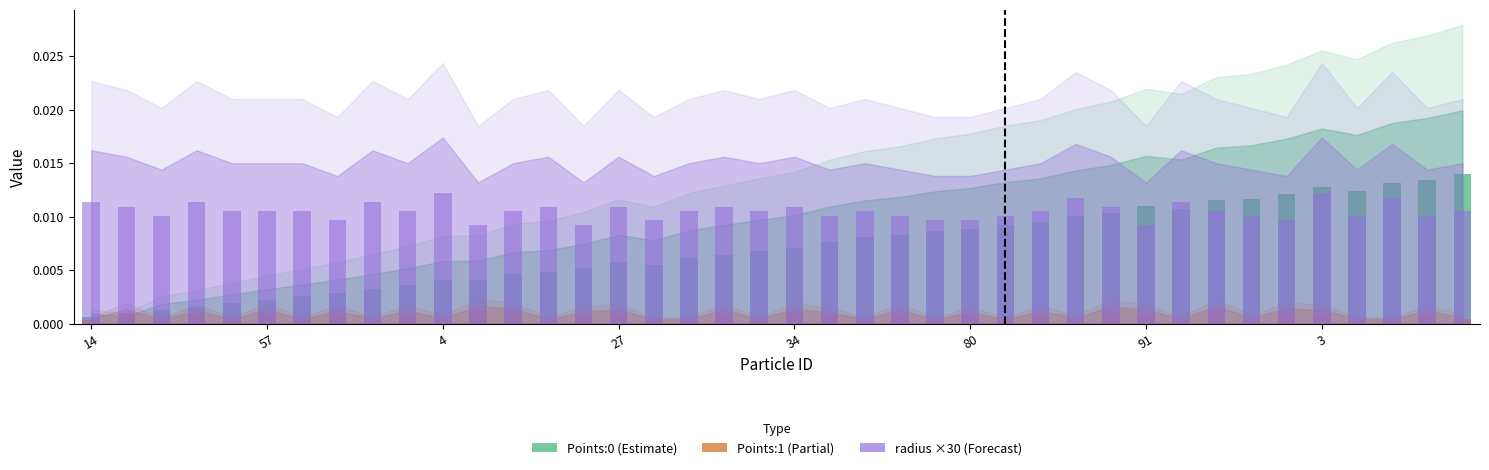

What are all the series names shown in the legend?

Points:0, Points:1, radius (×30)